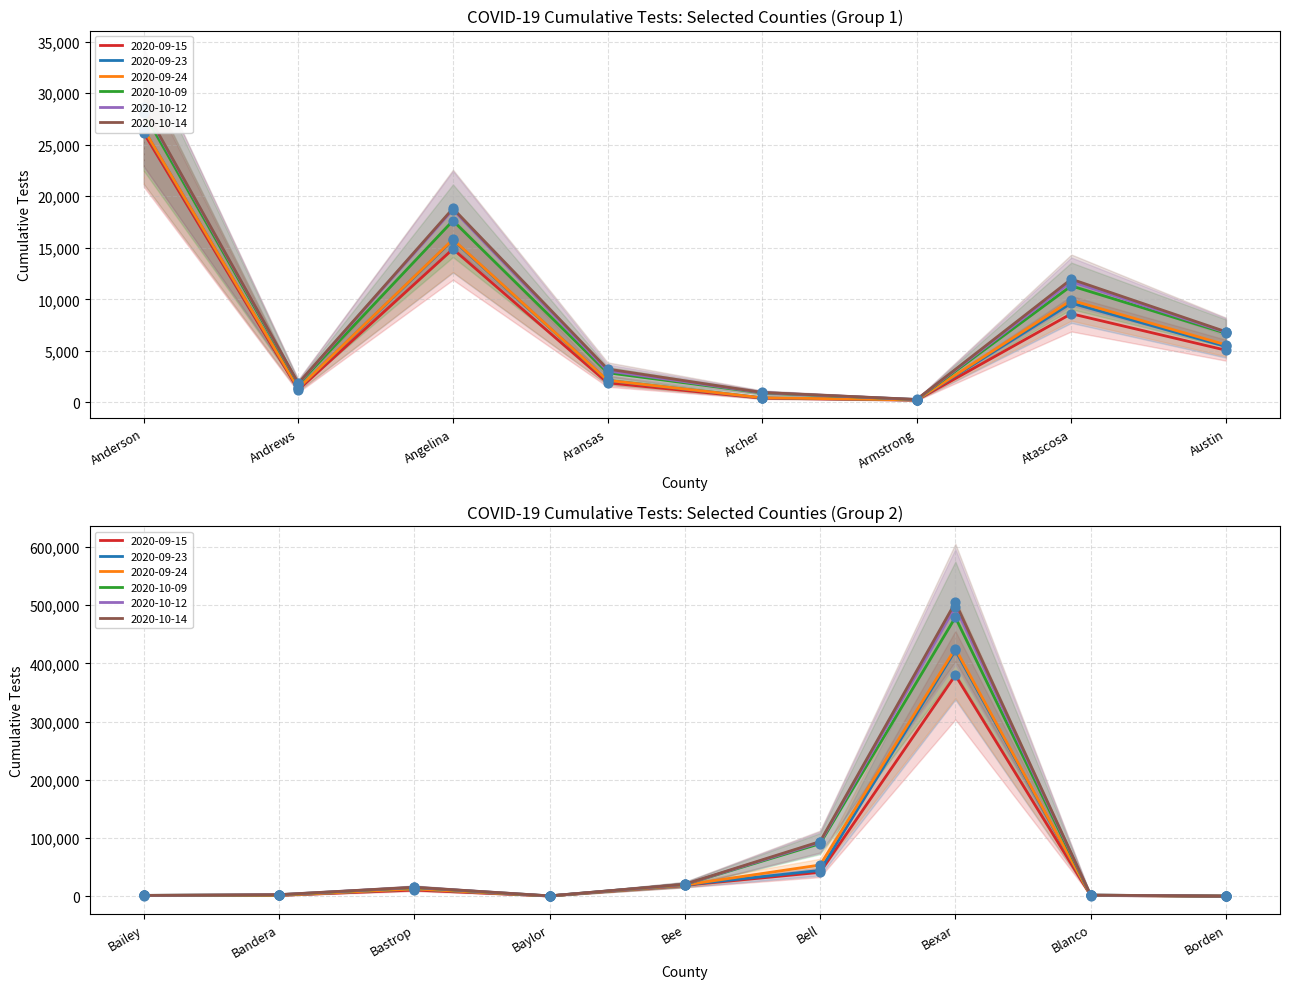

At which category is the sum across all series the highest?

Bexar